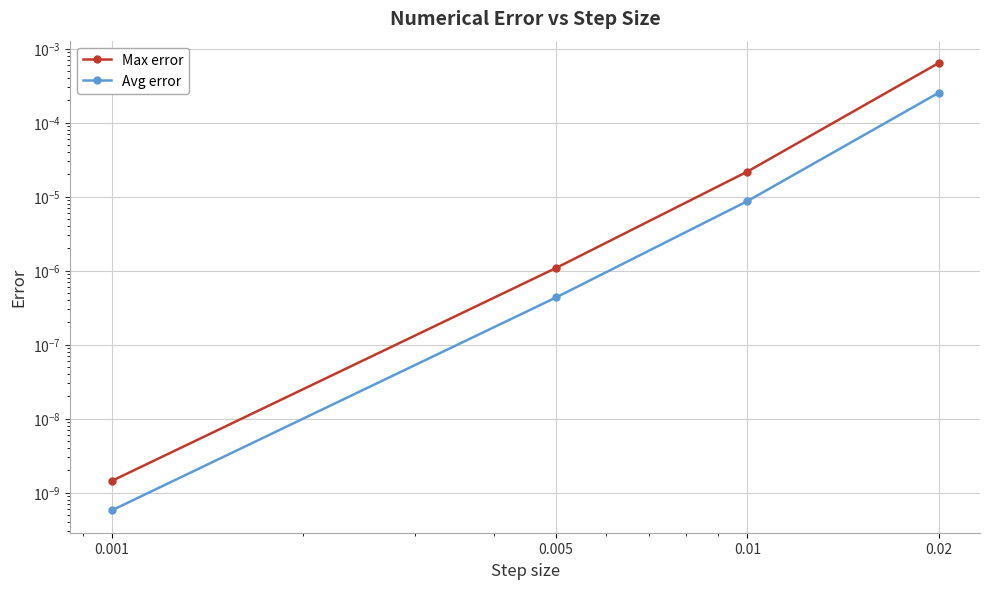

Between 0.005 and 0.001, which series saw the biggest shift?

Max error